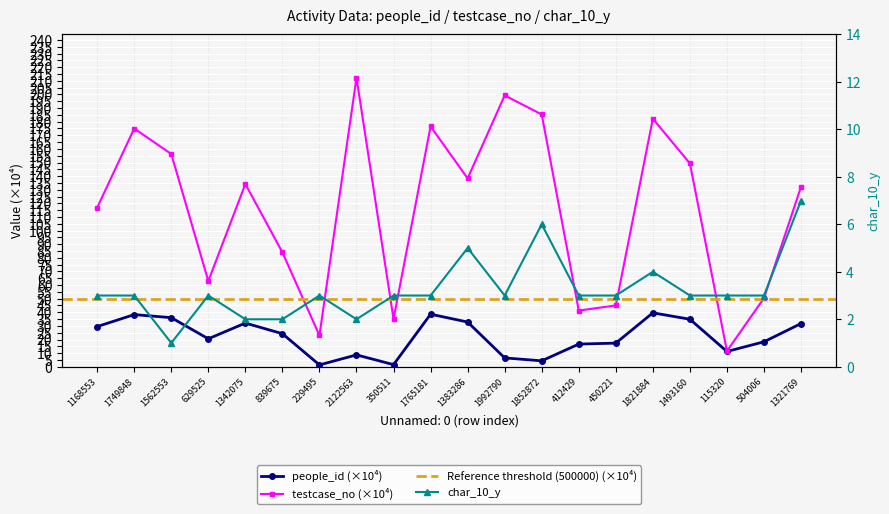

What is the lowest value of the people_id series?

1.3